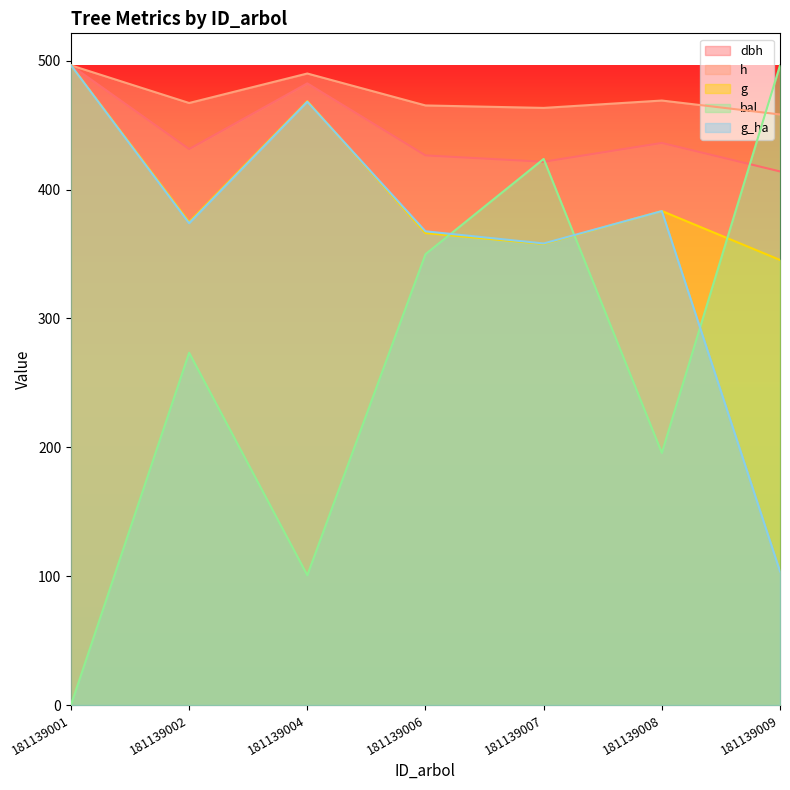

At which category does bal reach its first local peak?

181139002